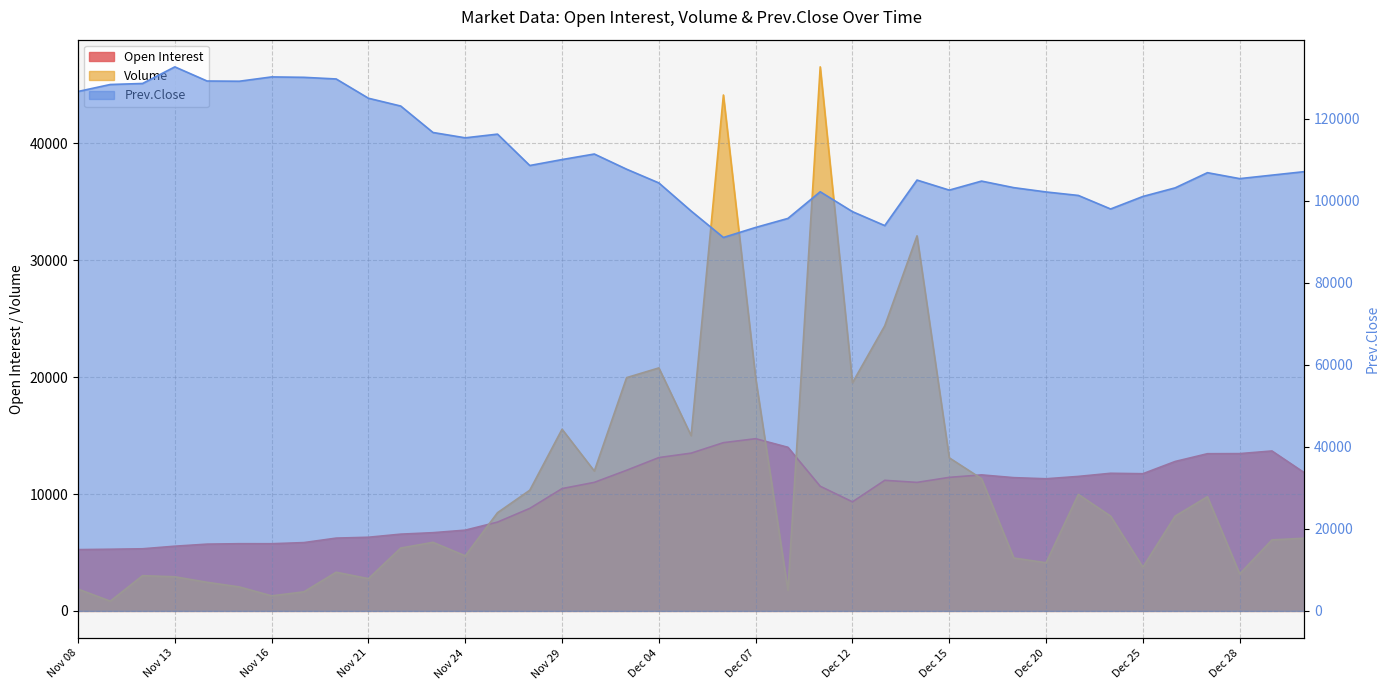

What is the maximum value for Prev.Close?

132650